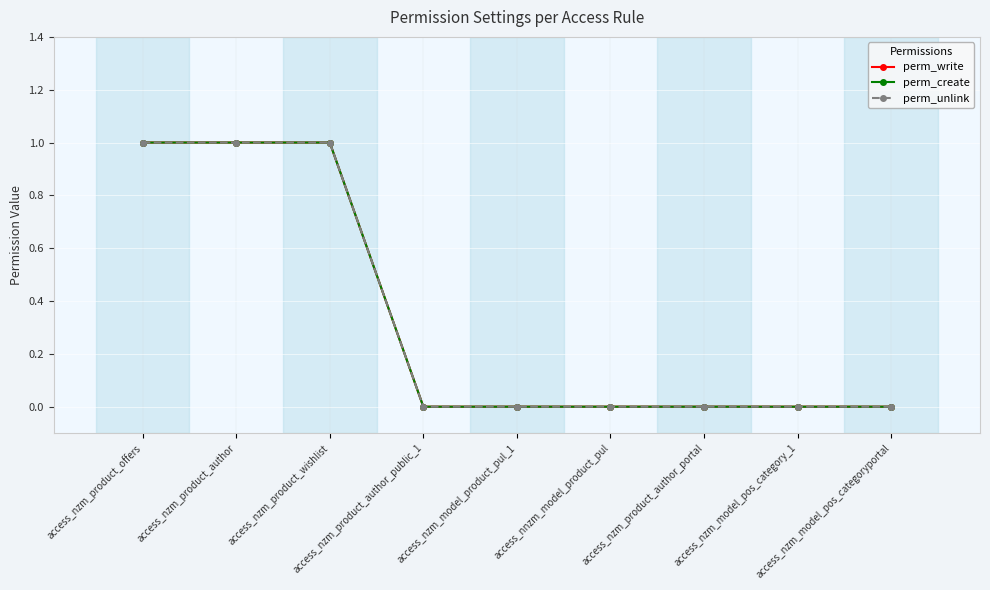

Which label corresponds to the largest value in the chart?

access_nzm_product_offers